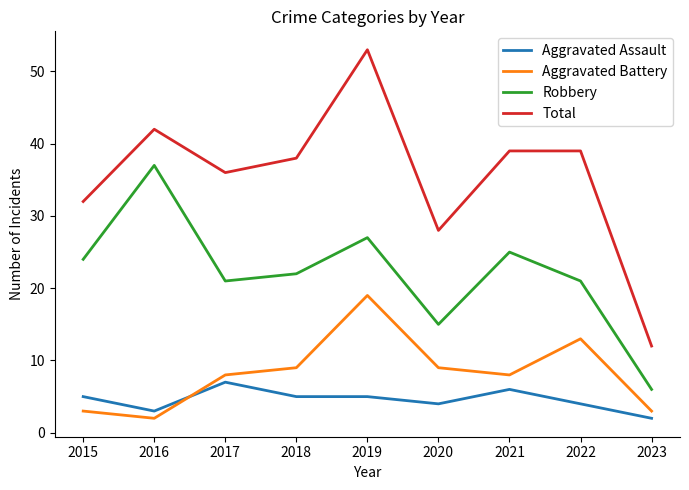

Which category has the lowest value in the Total series?

2023